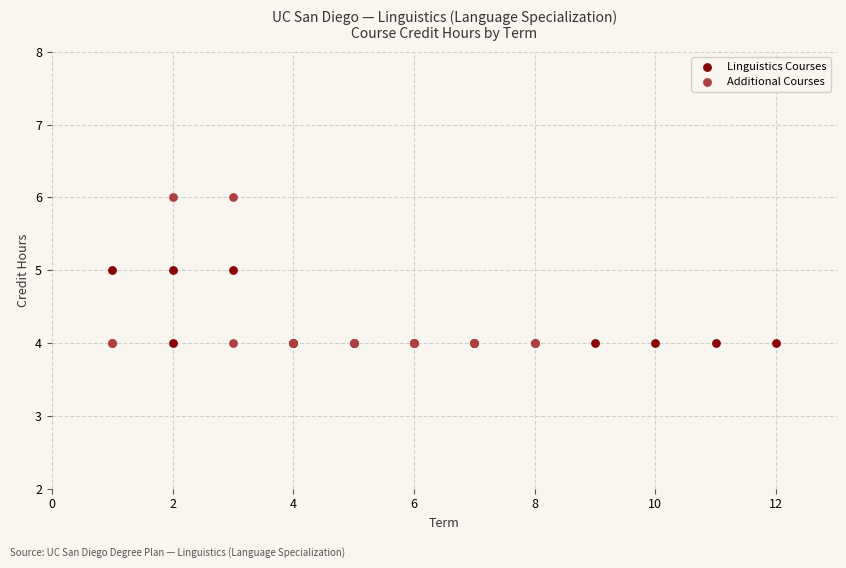

Which series has the largest Y range (max minus min)?

Additional Courses